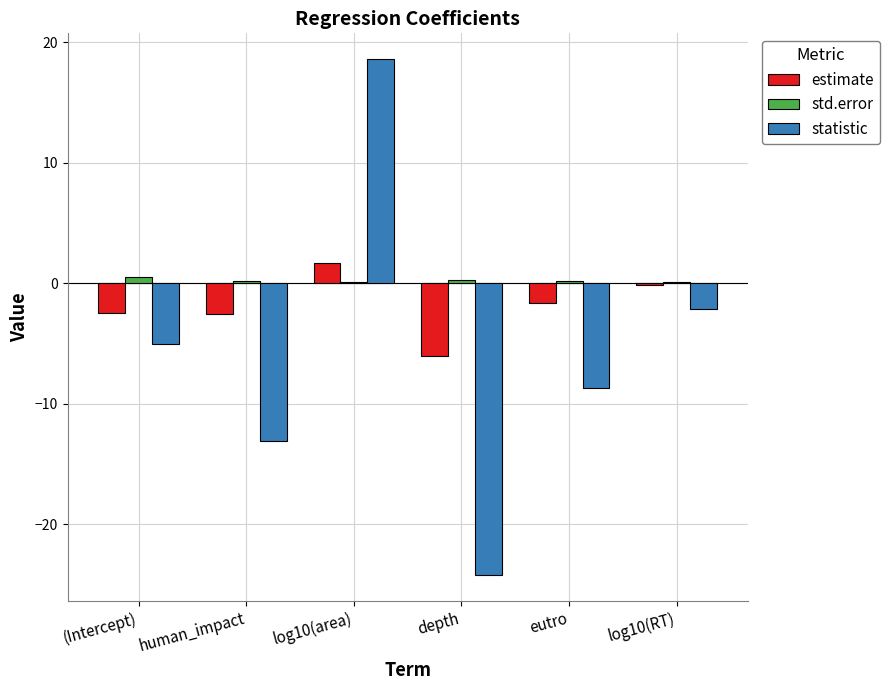

The statistic series shows -13.1 at human_impact. True or false?

True